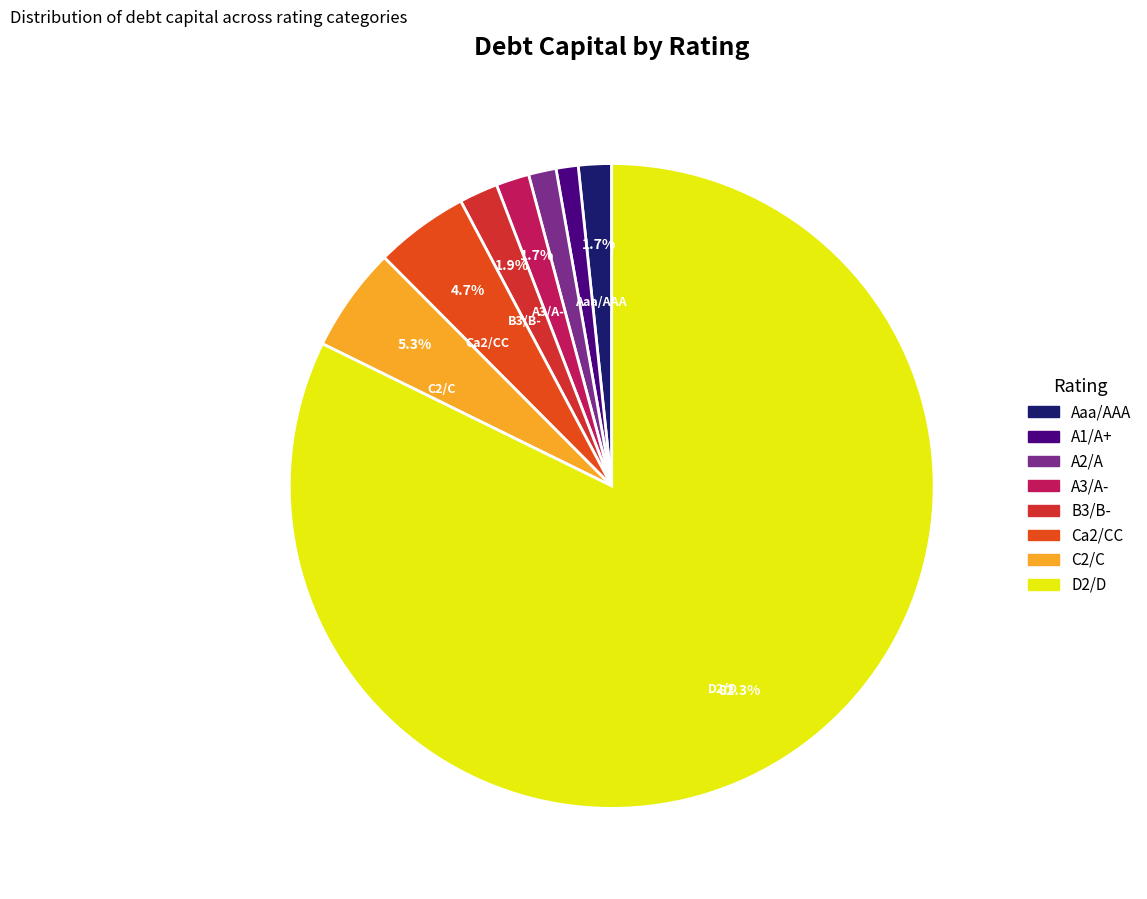

What percentage do B3/B- and Ca2/CC together represent?

6.6%